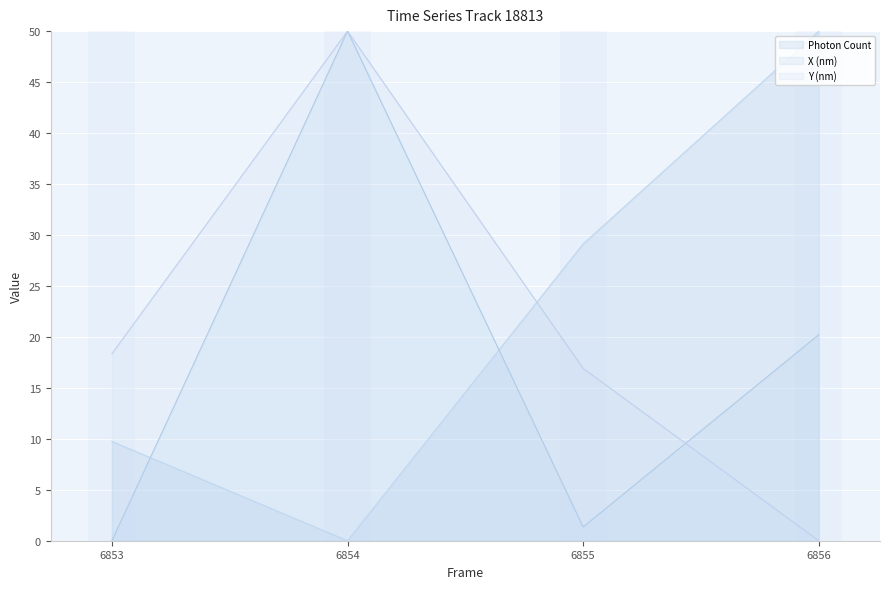

Where do Y (nm) and Photon Count first cross each other?

6854 and 6855